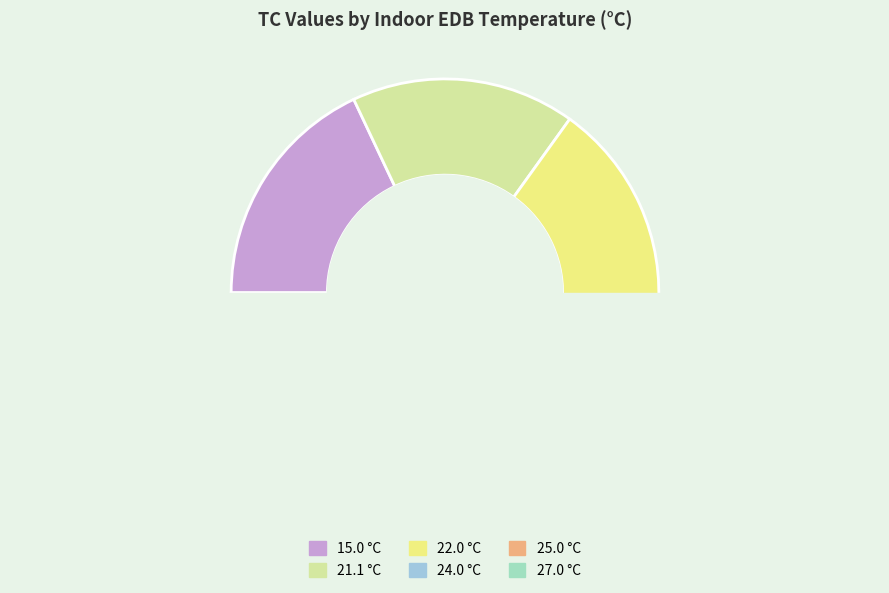

Rank the categories by value from lowest to highest.

27.0, 25.0, 24.0, 22.0, 21.1, 15.0